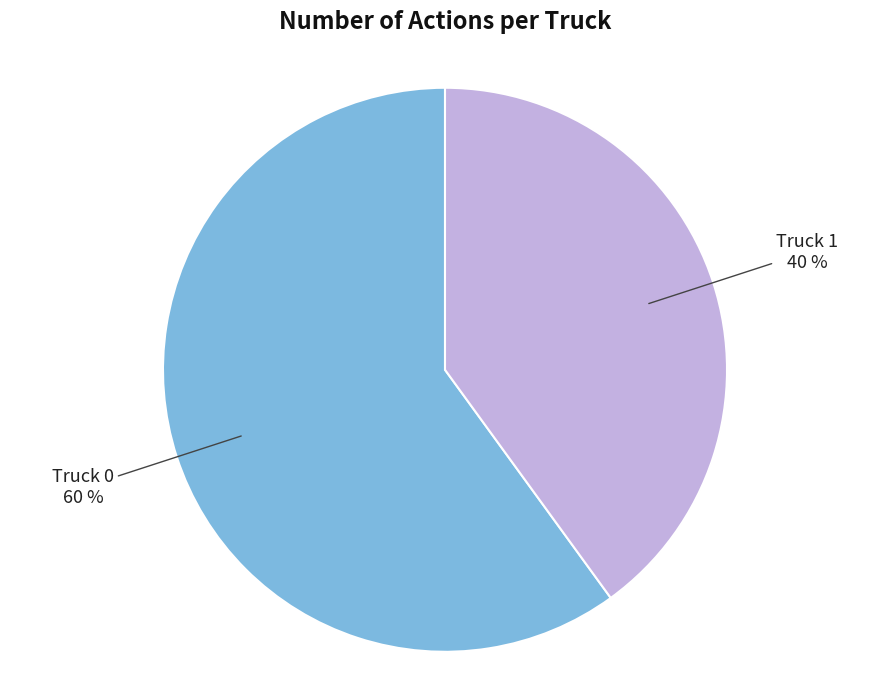

To the nearest percent, what is the average slice percentage?

50%